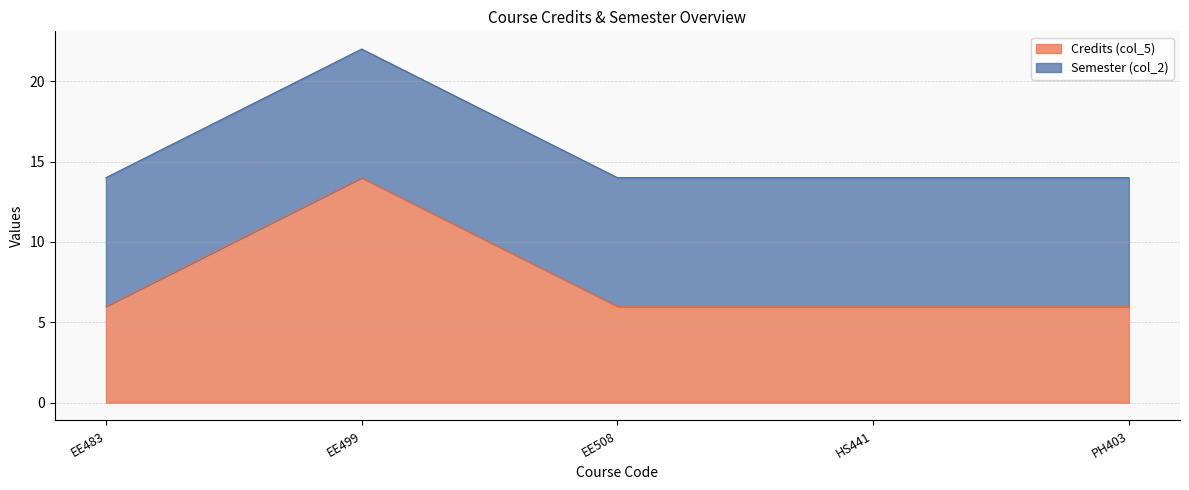

True or false: the data has more than 2 interior local peaks.

False